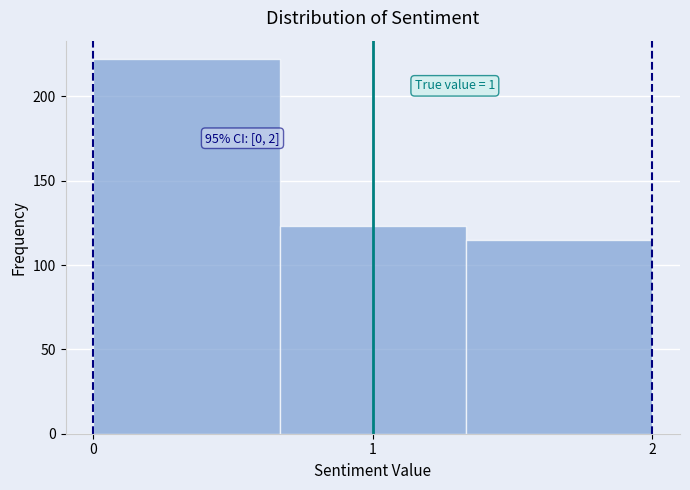

Which range on the x-axis has the tallest bar?

0.0 to 0.7